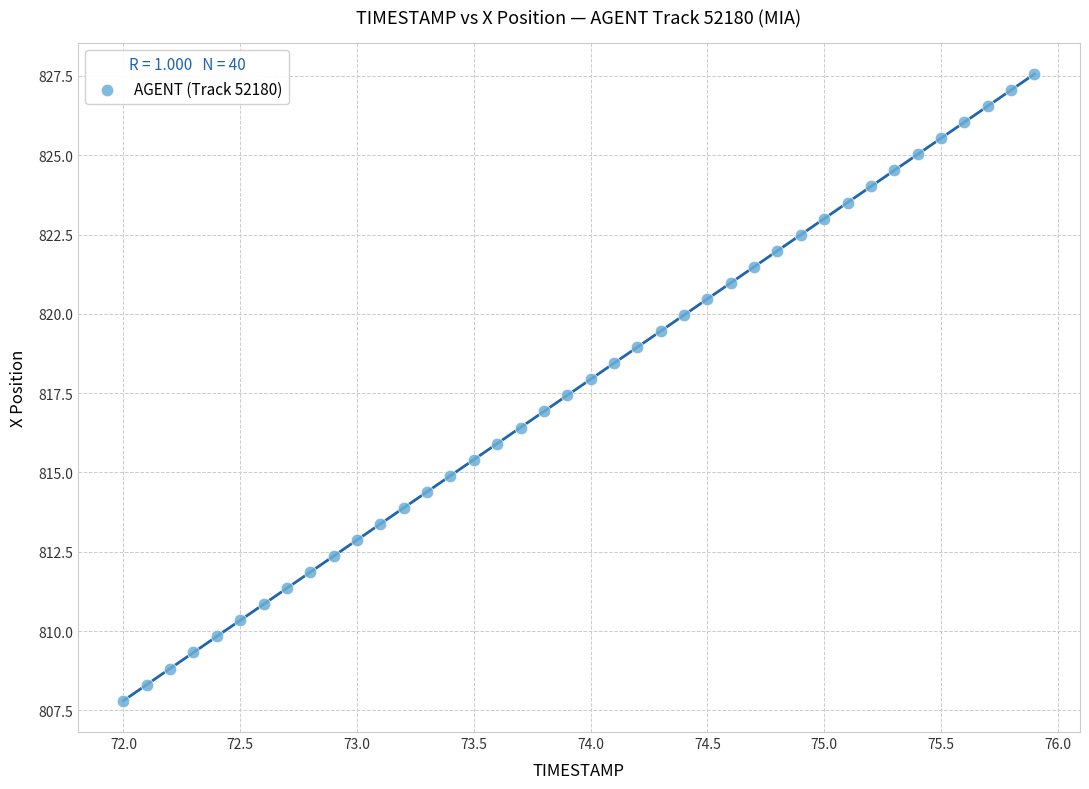

What is the range of Y values (max minus min)?

19.8